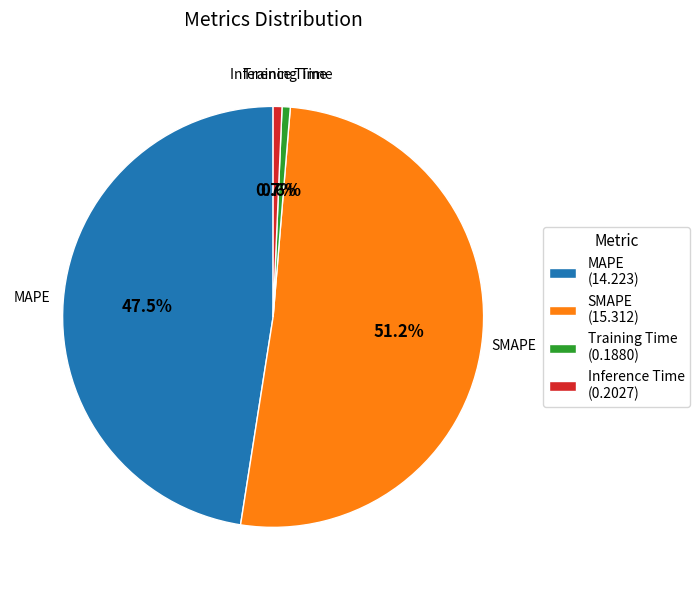

To the nearest percent, what is the difference between the largest and smallest slice percentages?

51%